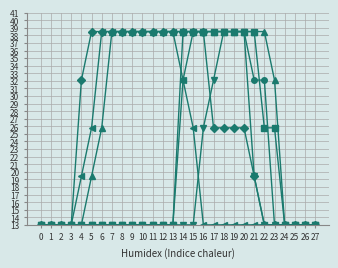

Does the chart have visible grid lines?

Yes